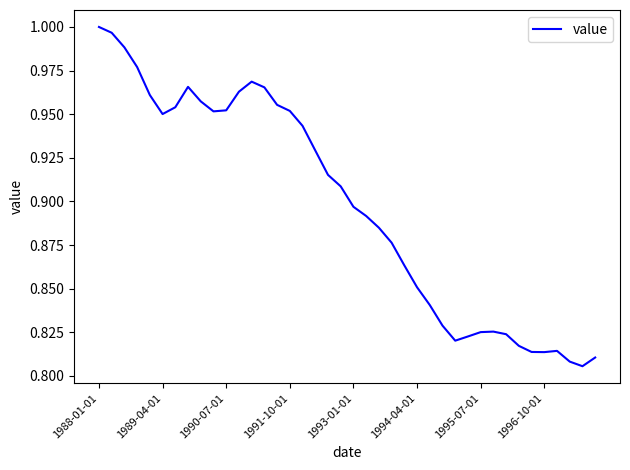

The chart shows a value of 1.4 at 1988-01-01. True or false?

False